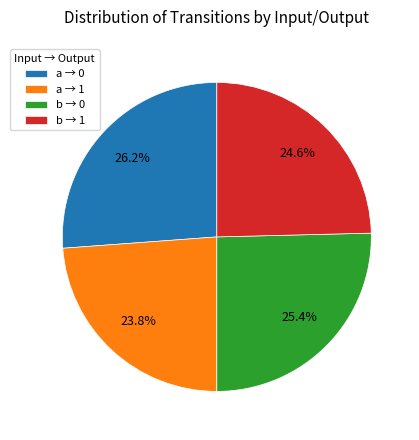

Which has a higher value, b → 0 or a → 0?

a → 0